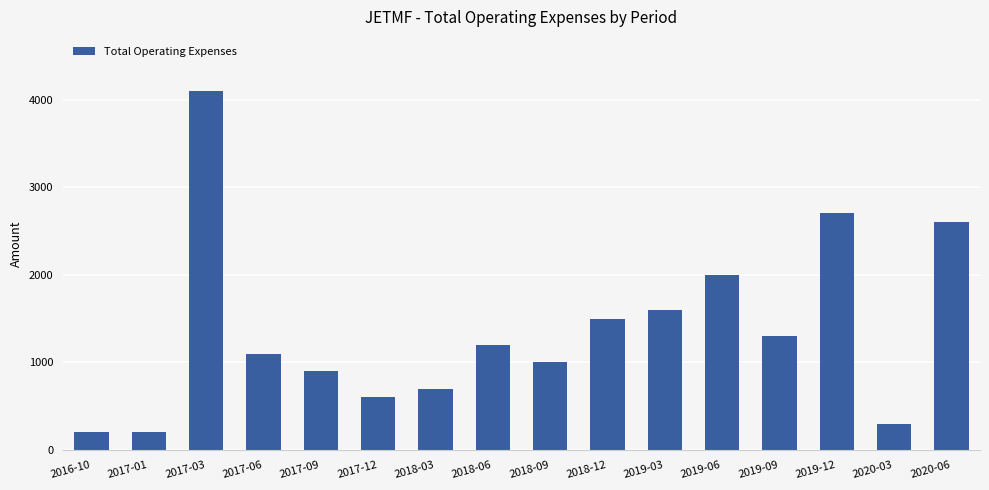

What is the sum of the values at 2017-06 and 2019-06?

3100